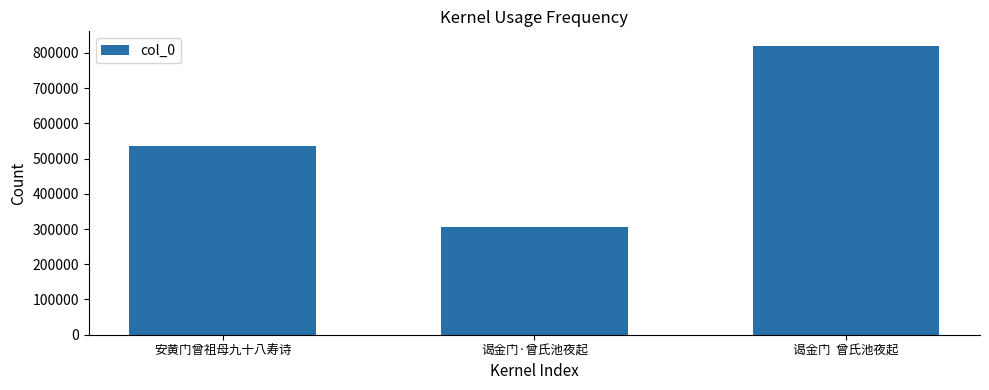

How many values are below 535453?

1